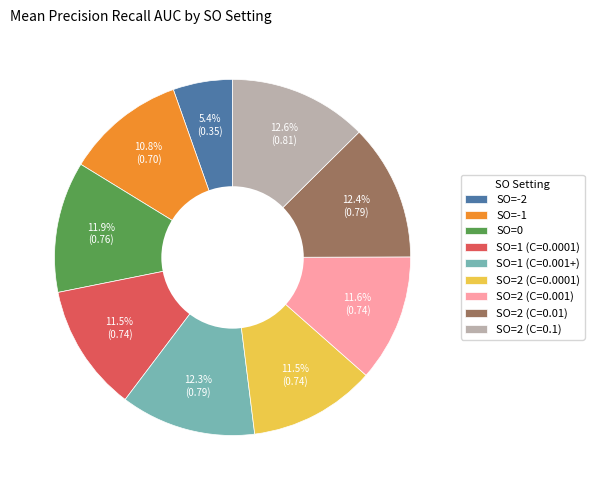

Which category has the smallest portion of the pie?

SO=-2